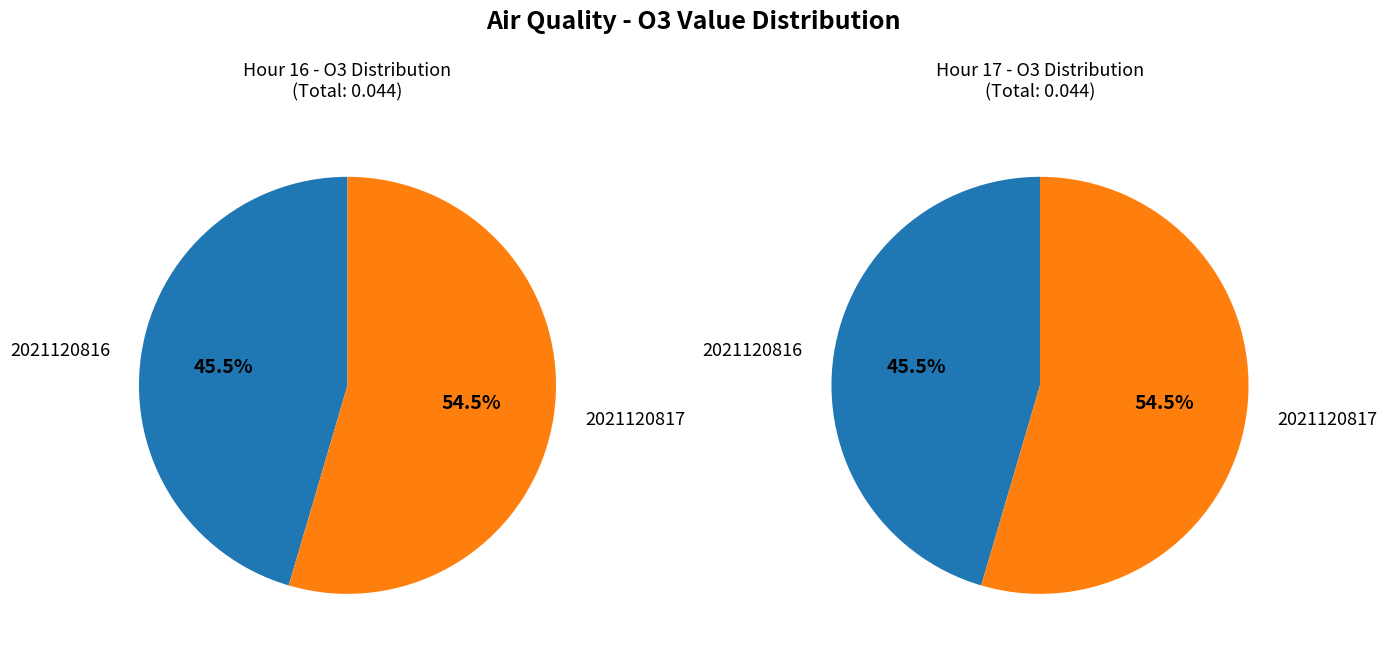

How many slices are in this pie chart?

2